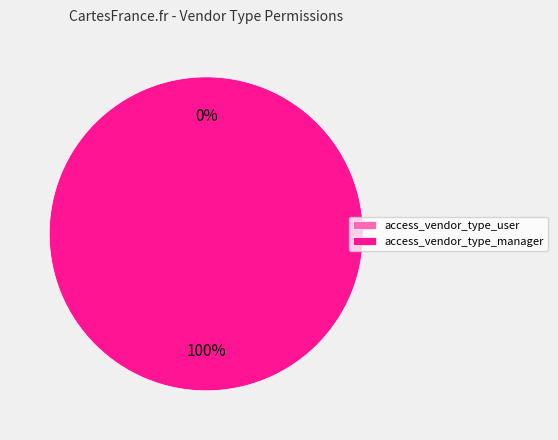

To the nearest percent, what portion does access_vendor_type_manager represent?

100%